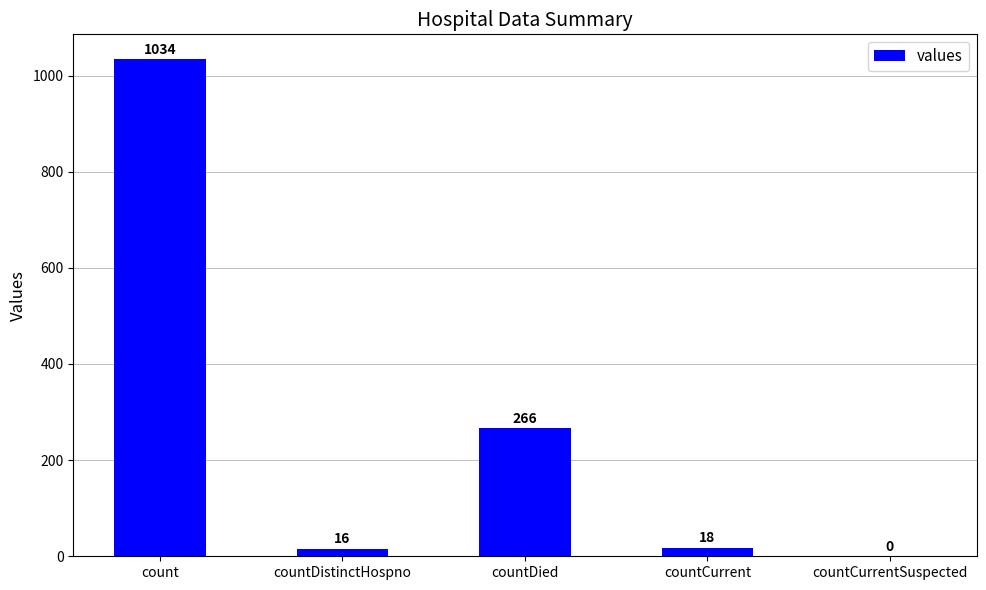

Reading left to right, extract all data points from this chart.

count=1034	countDistinctHospno=16	countDied=266	countCurrent=18	countCurrentSuspected=0